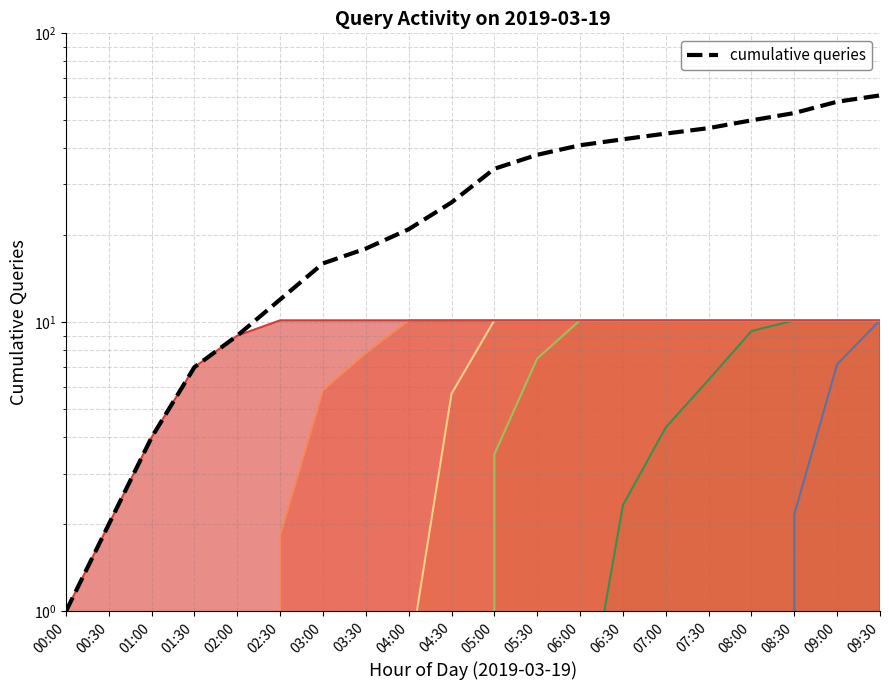

How many lines are shown in the chart?

1